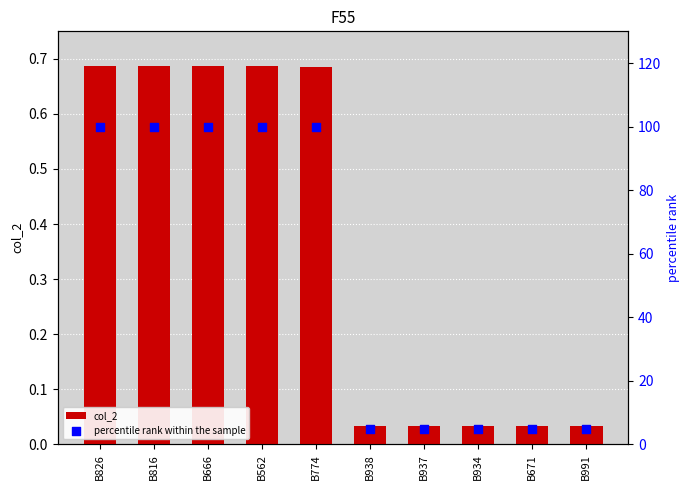

At how many categories does at least one series exceed 61?

5